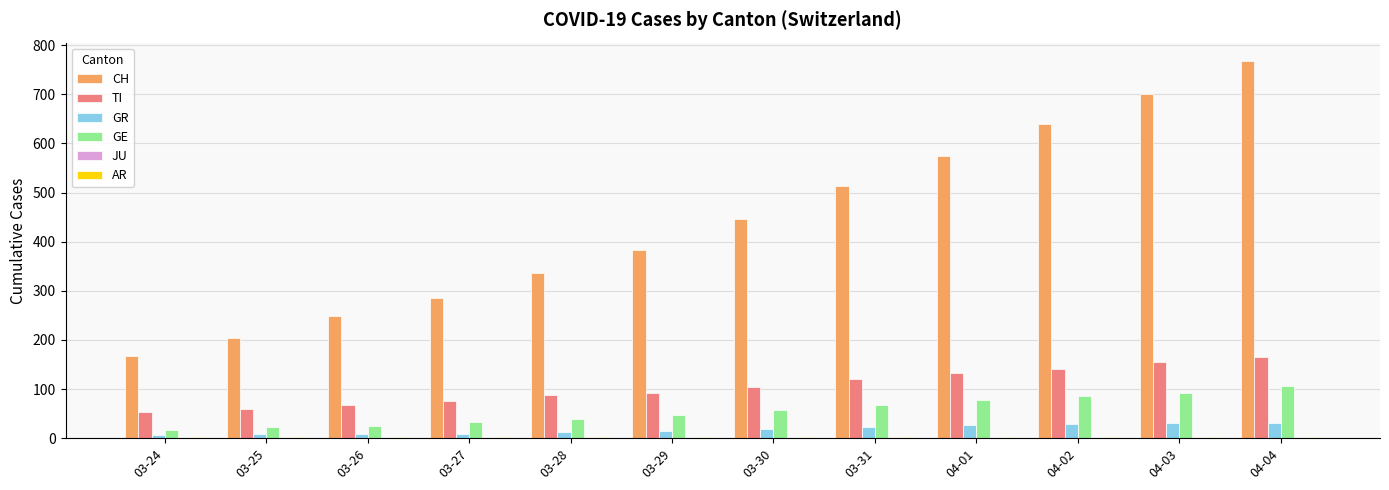

Which series has the largest total across all categories?

CH